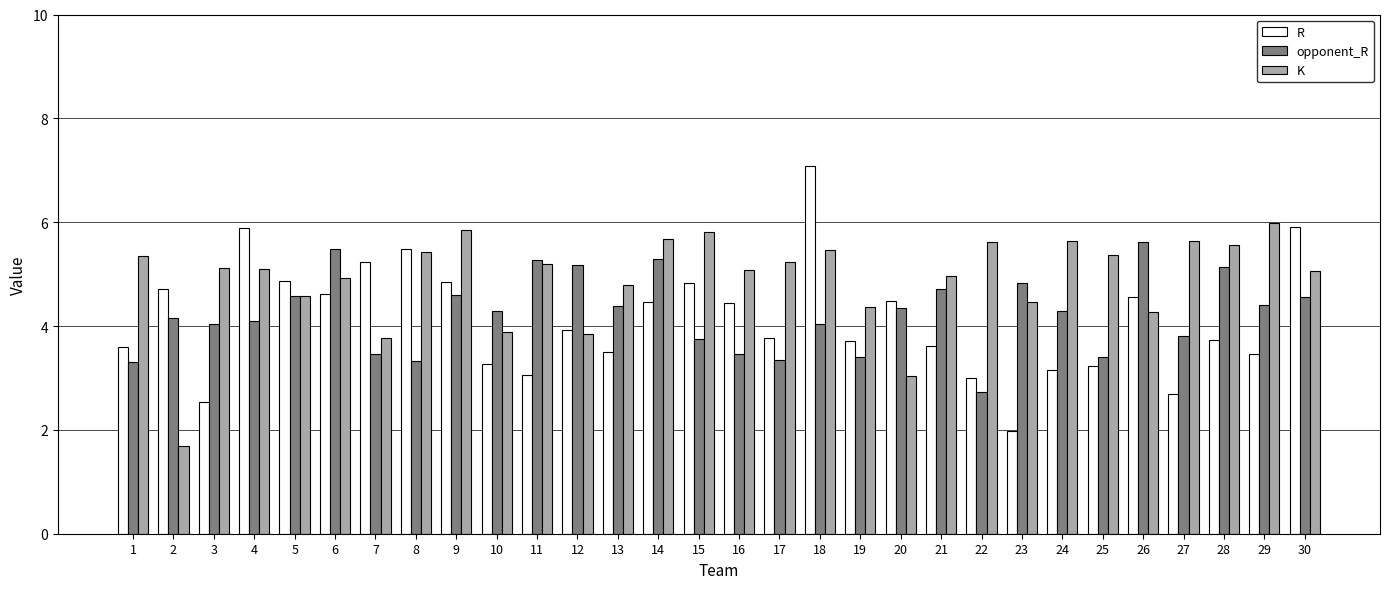

What is the greatest value displayed?

7.1